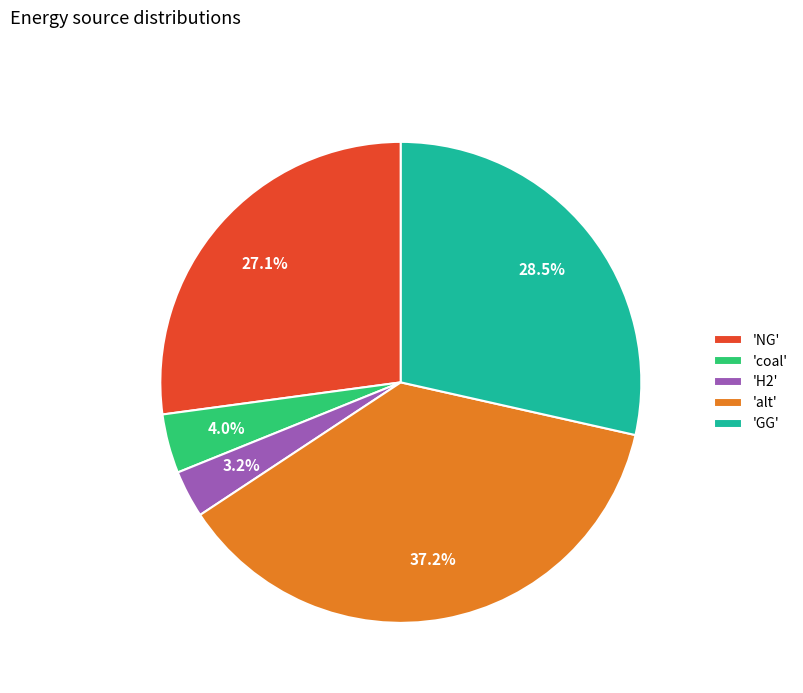

Is the sum of 'coal' and 'NG' greater than half?

No